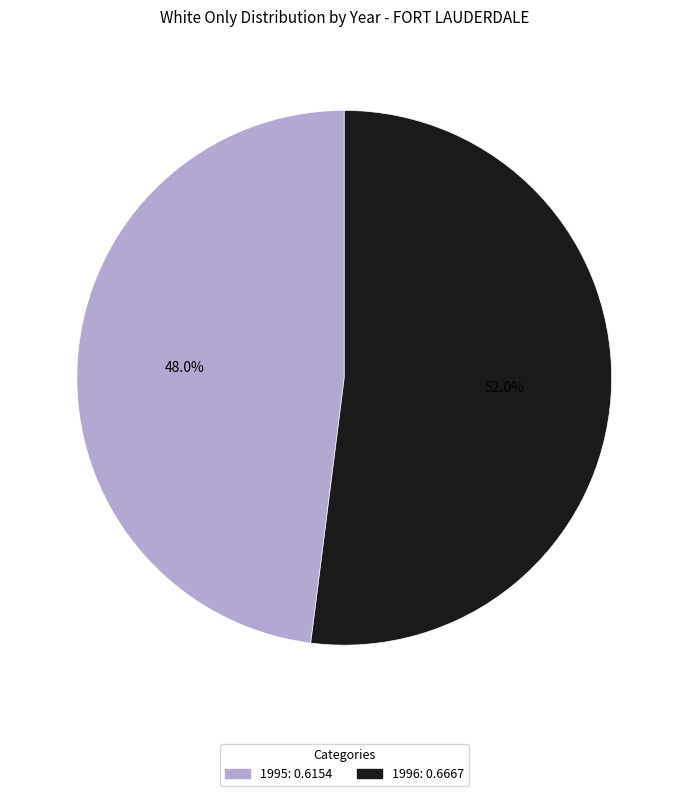

To the nearest percent, what percentage of the pie is 1996?

52%